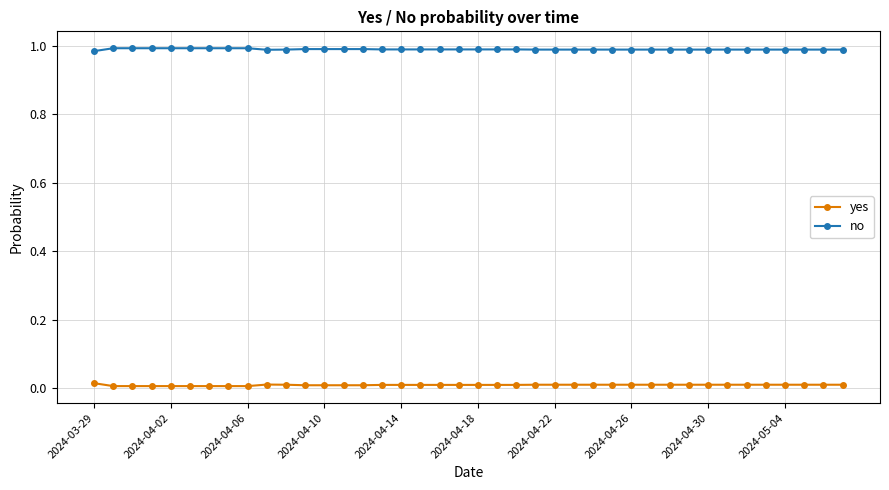

How many yes values are between 0 and 1?

40